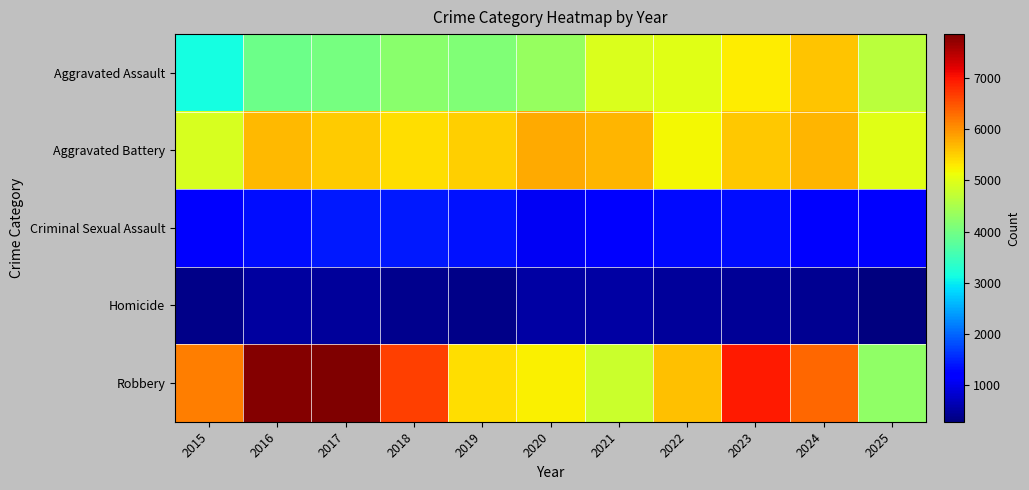

Which series changed the most between 2018 and 2024?

Aggravated Assault